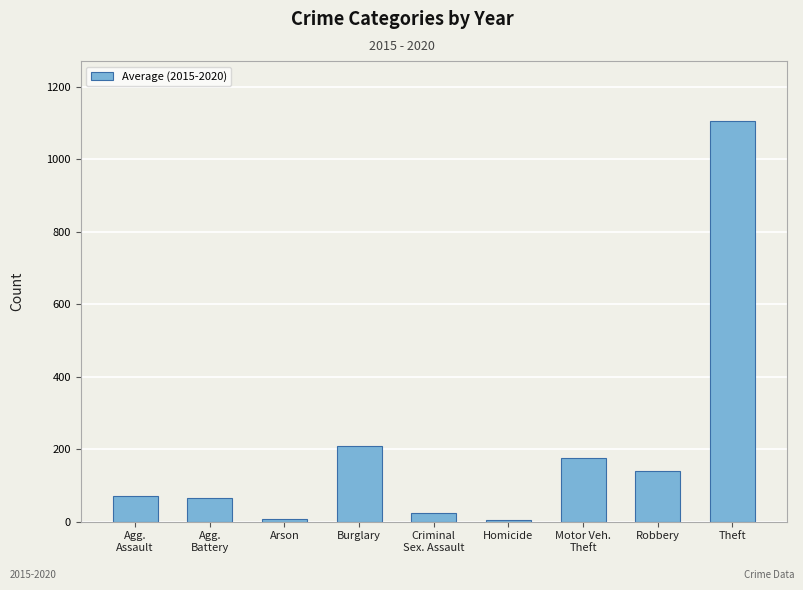

Which category has the highest value across all series?

Theft